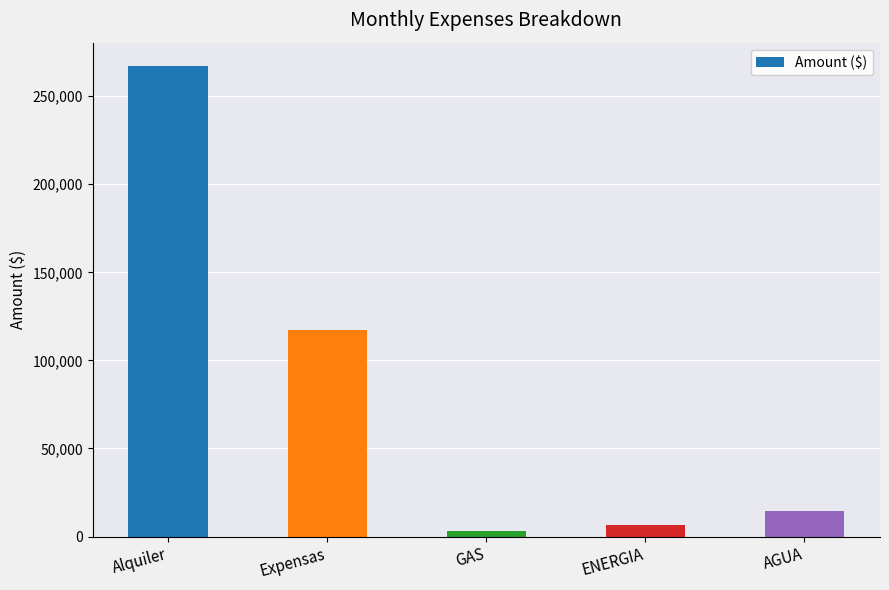

How many distinct data groups are displayed?

1